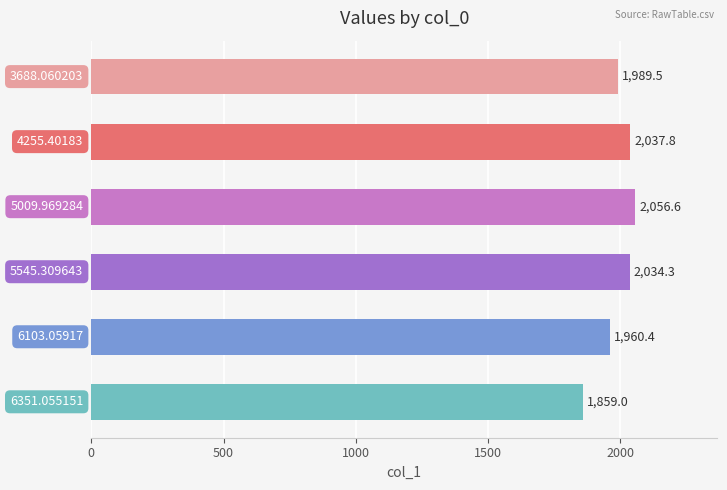

What is the difference between the second highest and second lowest values?

77.4